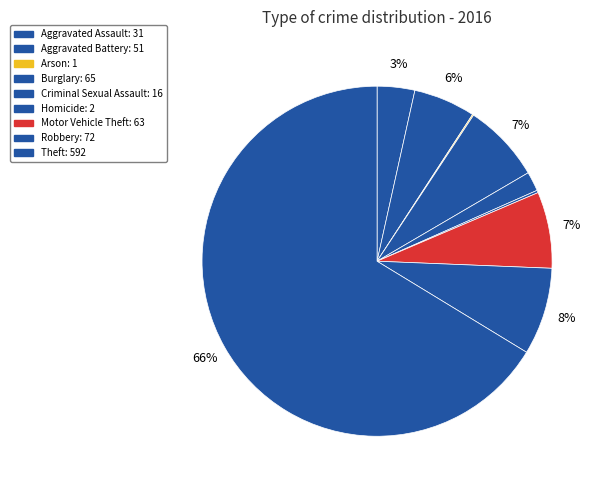

To the nearest percent, what is the average slice percentage?

11%